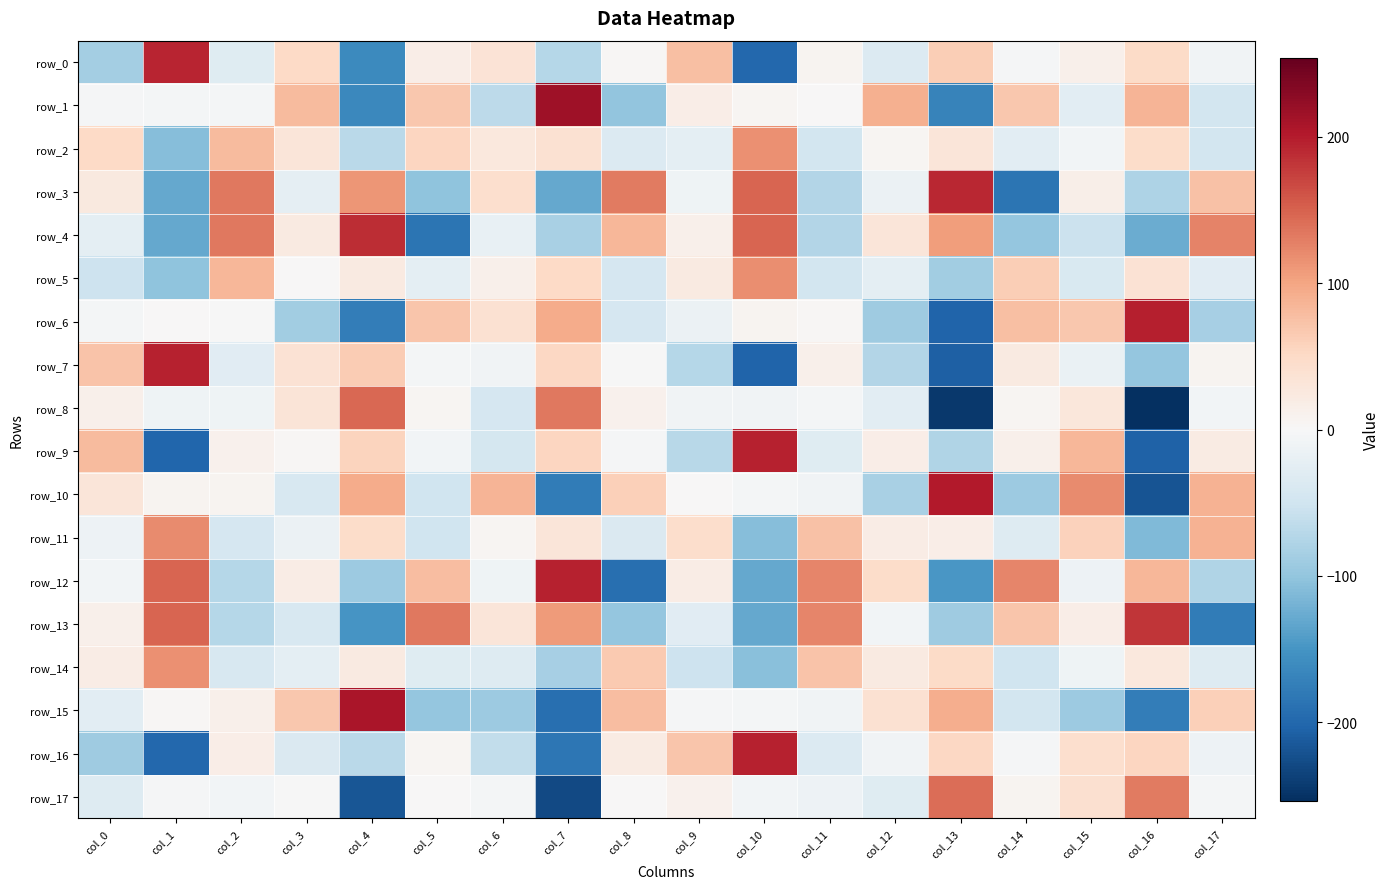

What is the sum of the row_6 values at col_0 and col_1?

-4.2